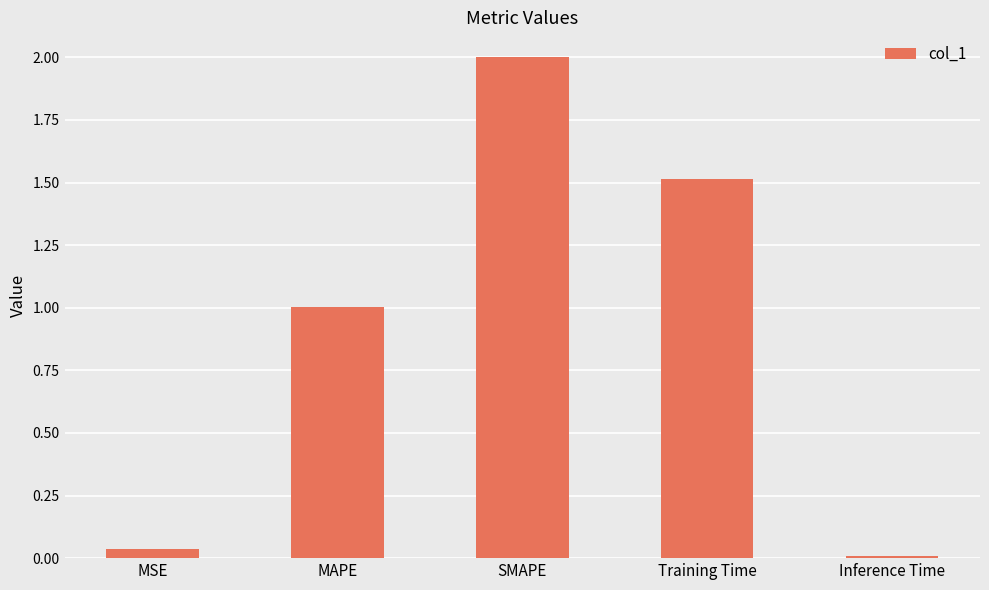

What is the average value?

0.9